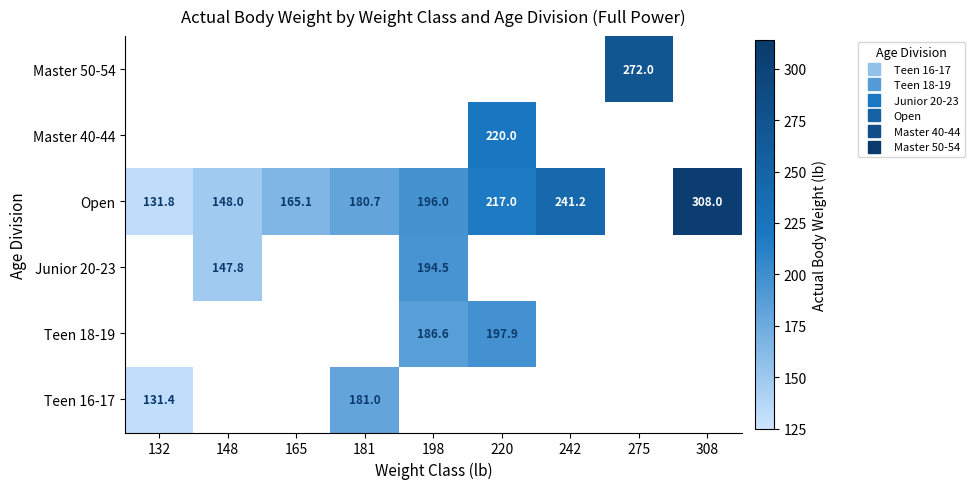

How many data points in Open are less than 196?

4